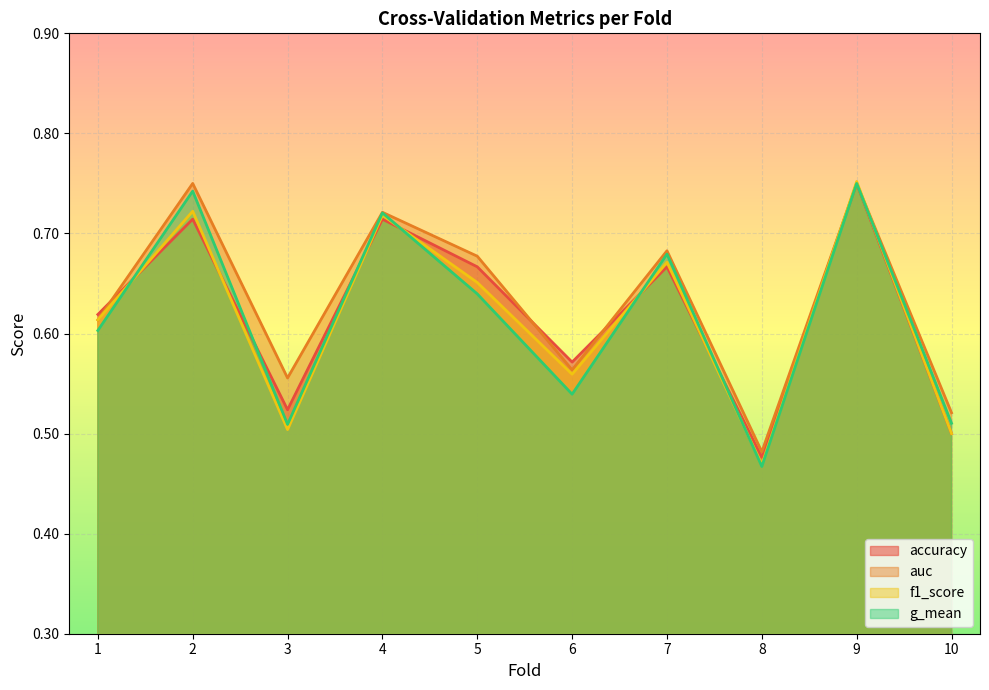

How many interior local valleys does the g_mean series have?

3